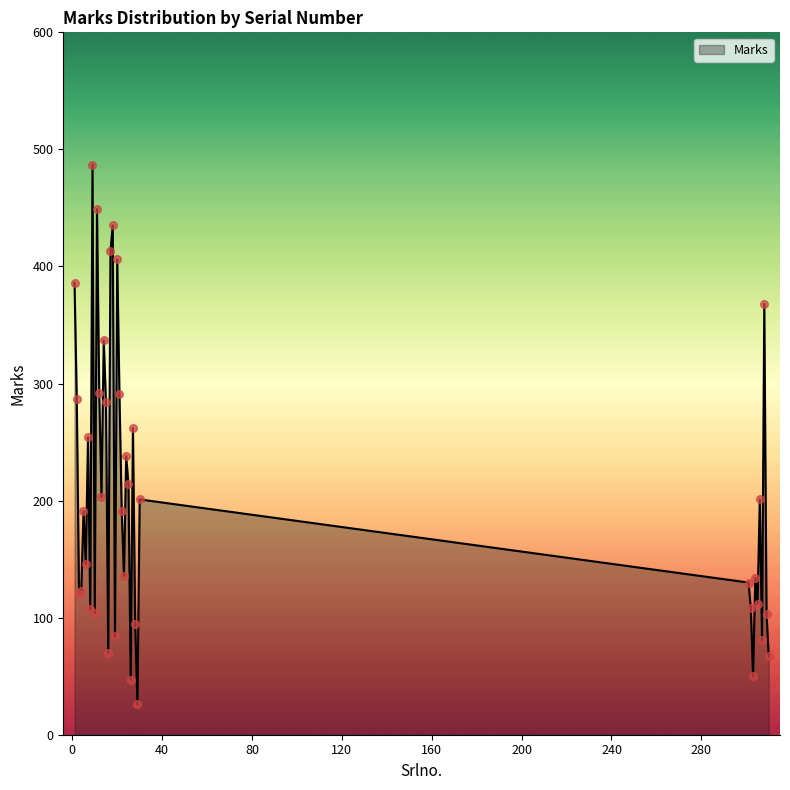

What is the maximum value shown in the chart?

487